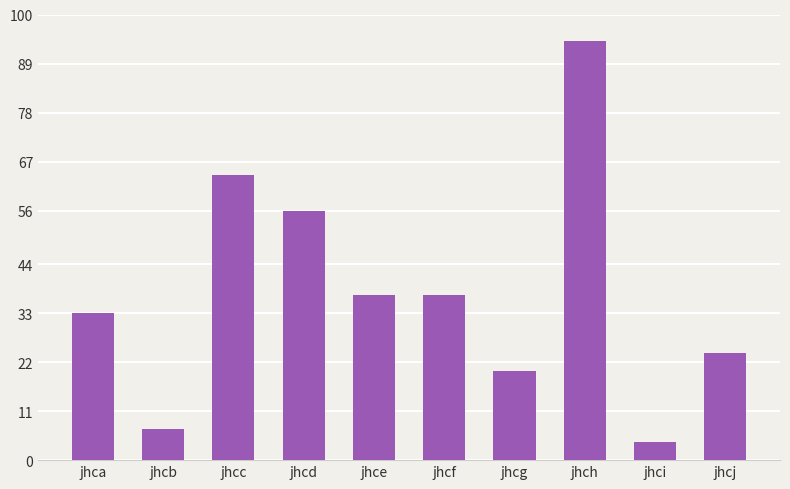

True or false: the data shows 130 at jhch.

False